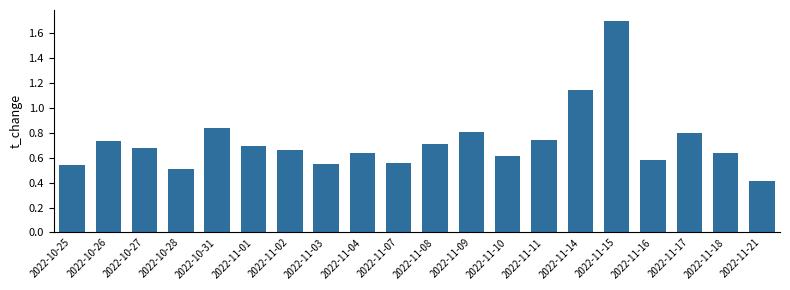

Count the values in the range 0 to 1.

18